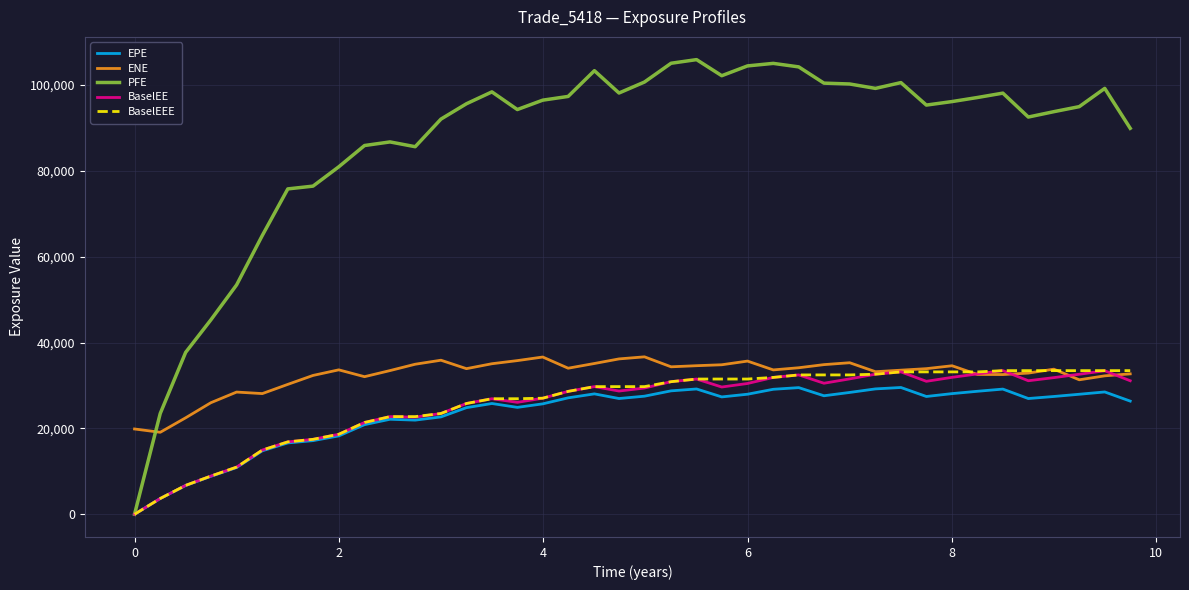

Is this an area chart (filled region under the line)?

No